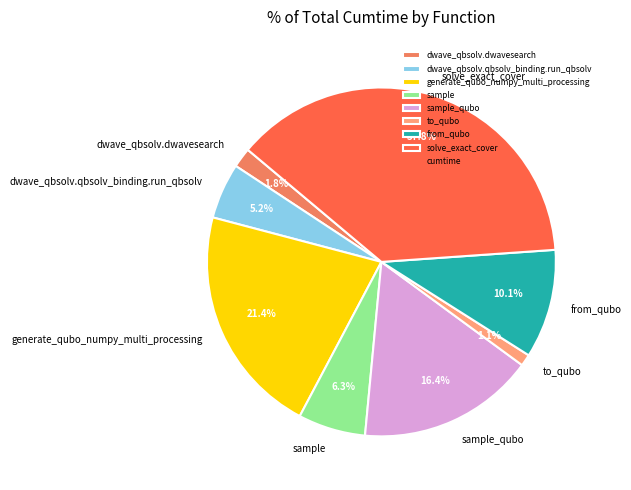

What is the smallest slice in the pie chart?

to_qubo